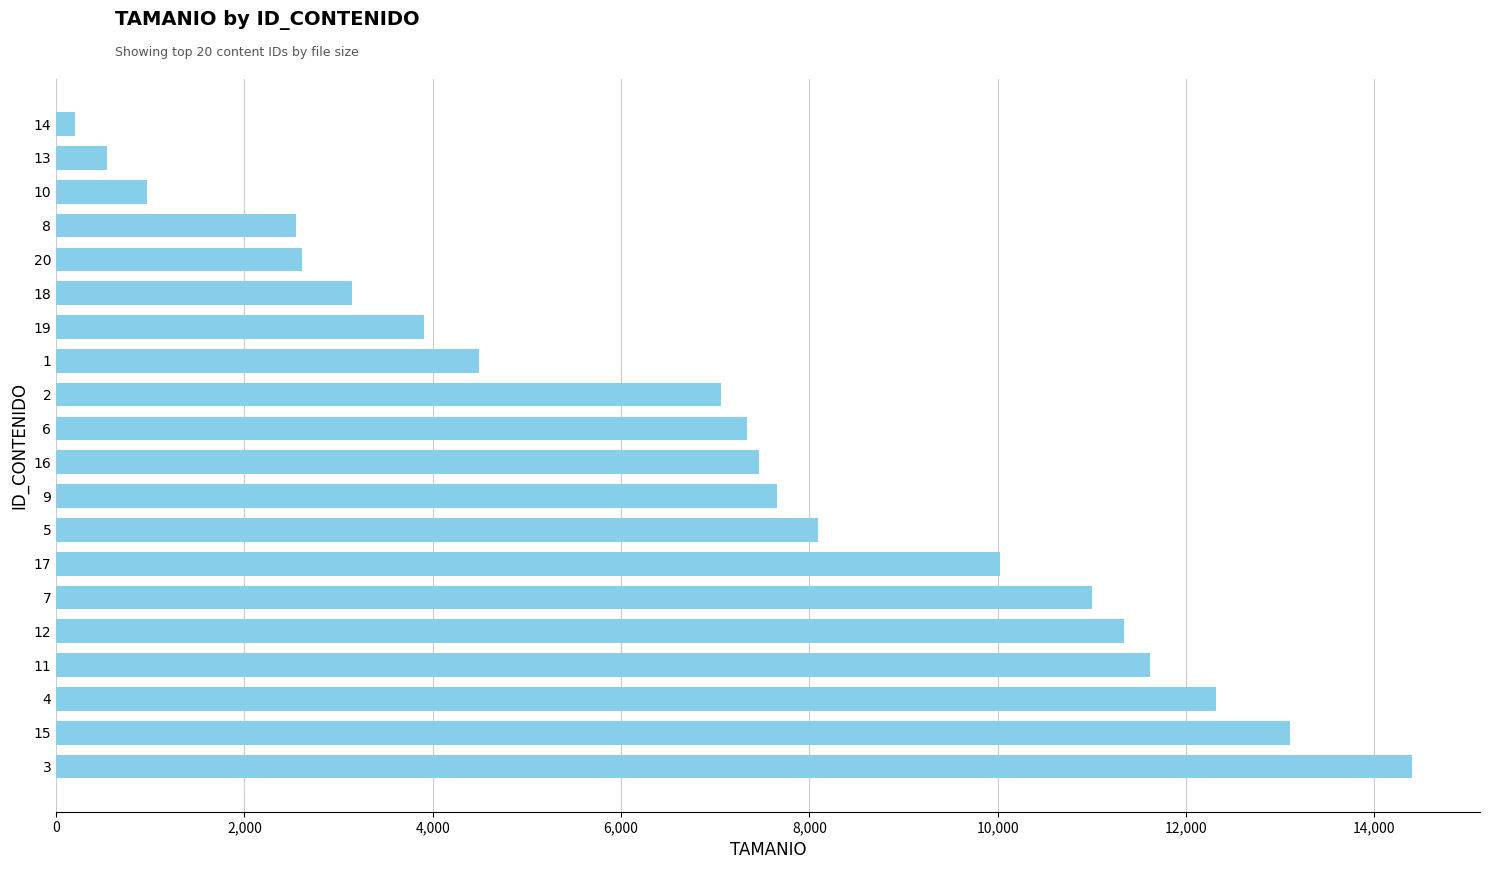

What is the maximum value shown in the chart?

14402